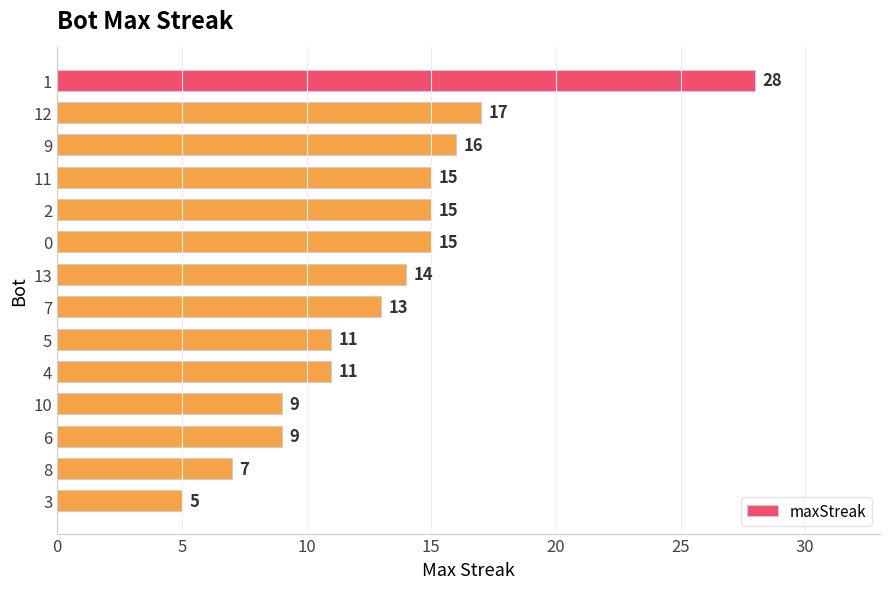

Reading bottom to top, transcribe all the data shown in this chart.

5	7	9	9	11	11	13	14	15	15	15	16	17	28